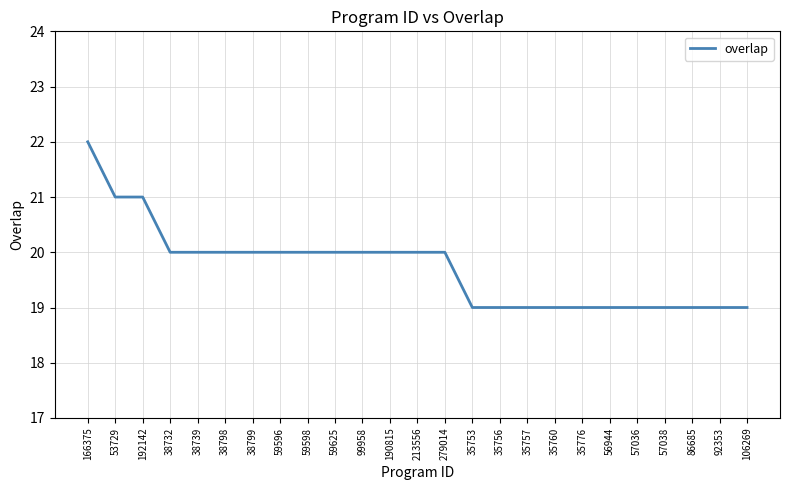

Is it true that the value at 106269 is 19?

True